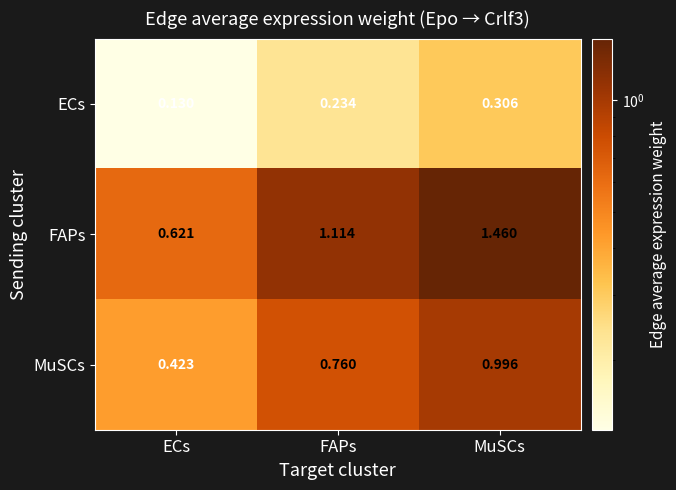

Which series has the largest total across all categories?

FAPs